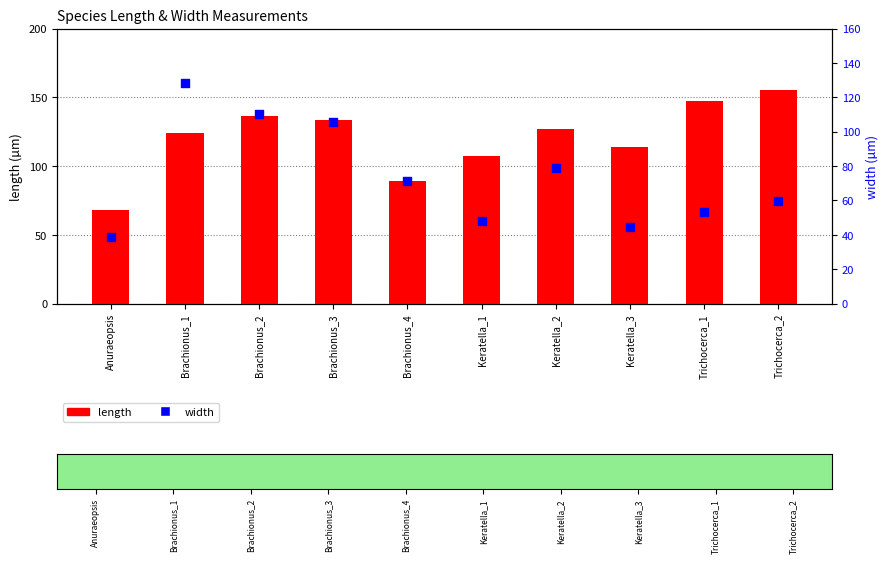

Which series reaches the maximum Y coordinate?

length